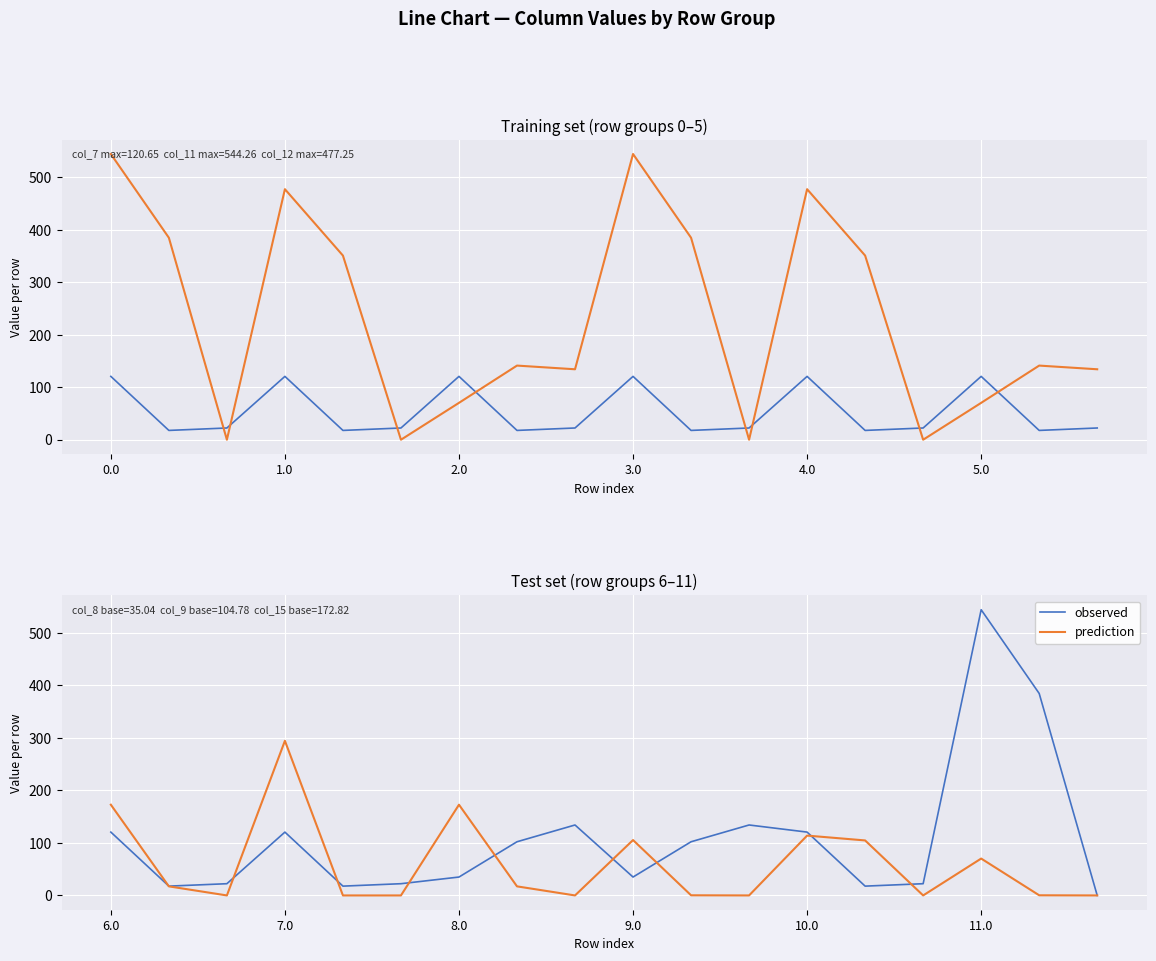

The value of observed at 13 is 17.7. True or false?

True